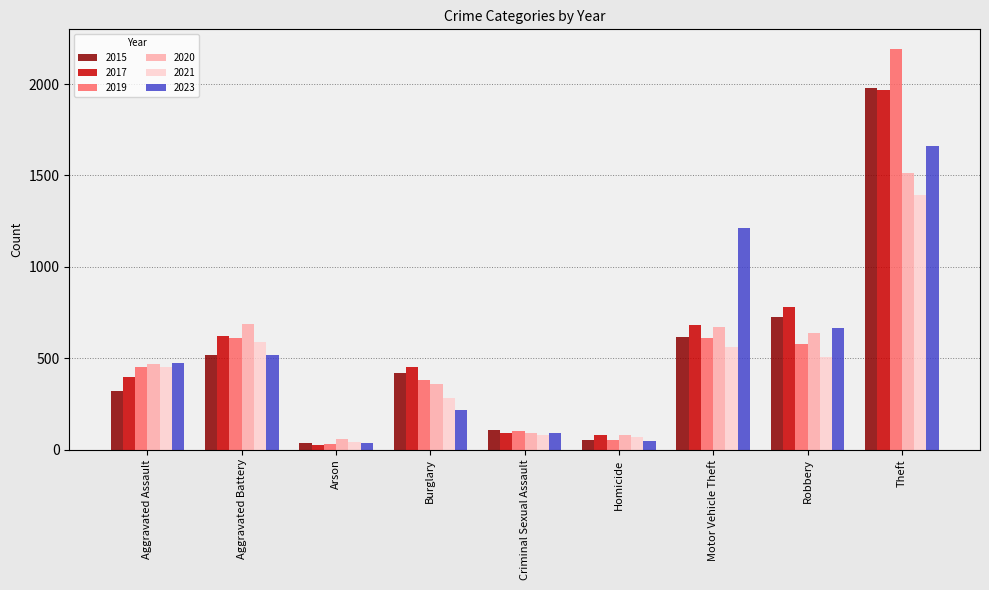

Are the bars horizontal?

No